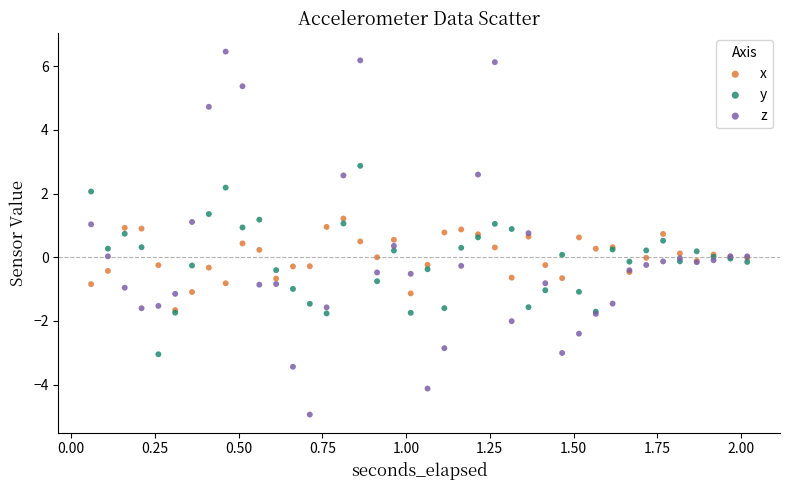

What are all the series names shown in the legend?

x, y, z